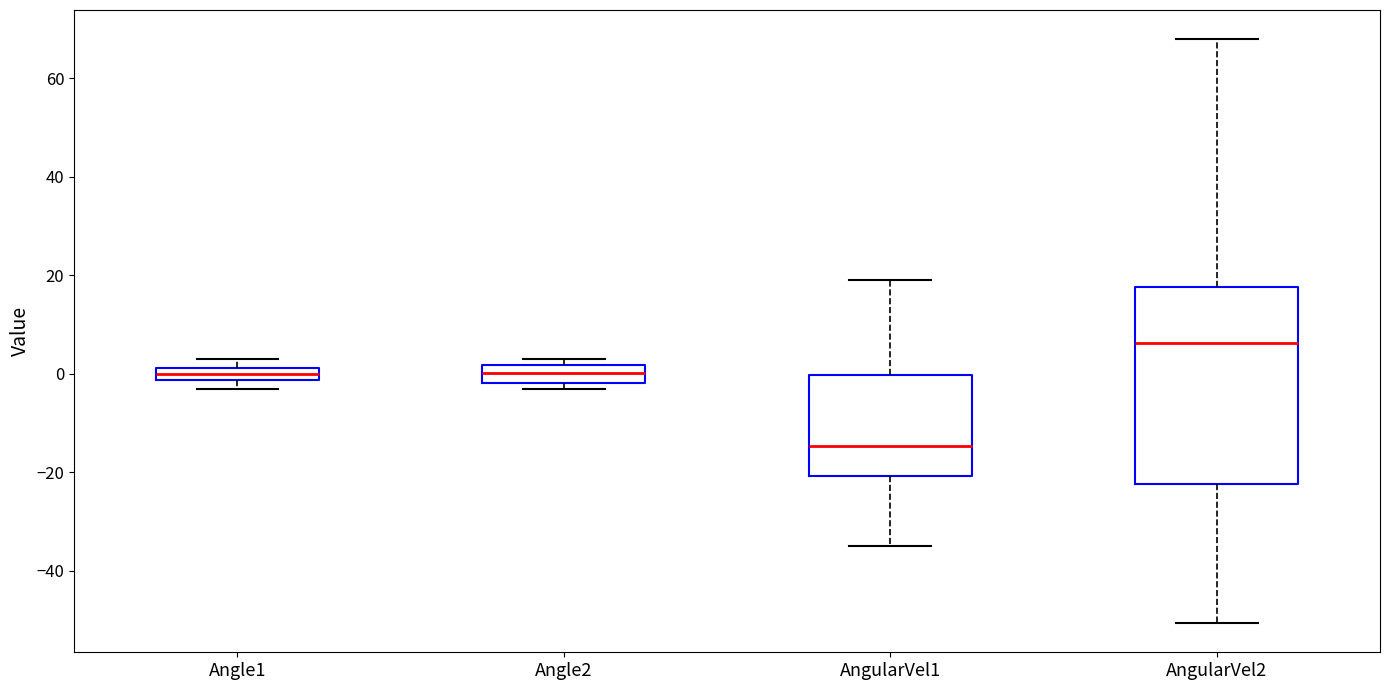

Which box's median line is the highest?

AngularVel2